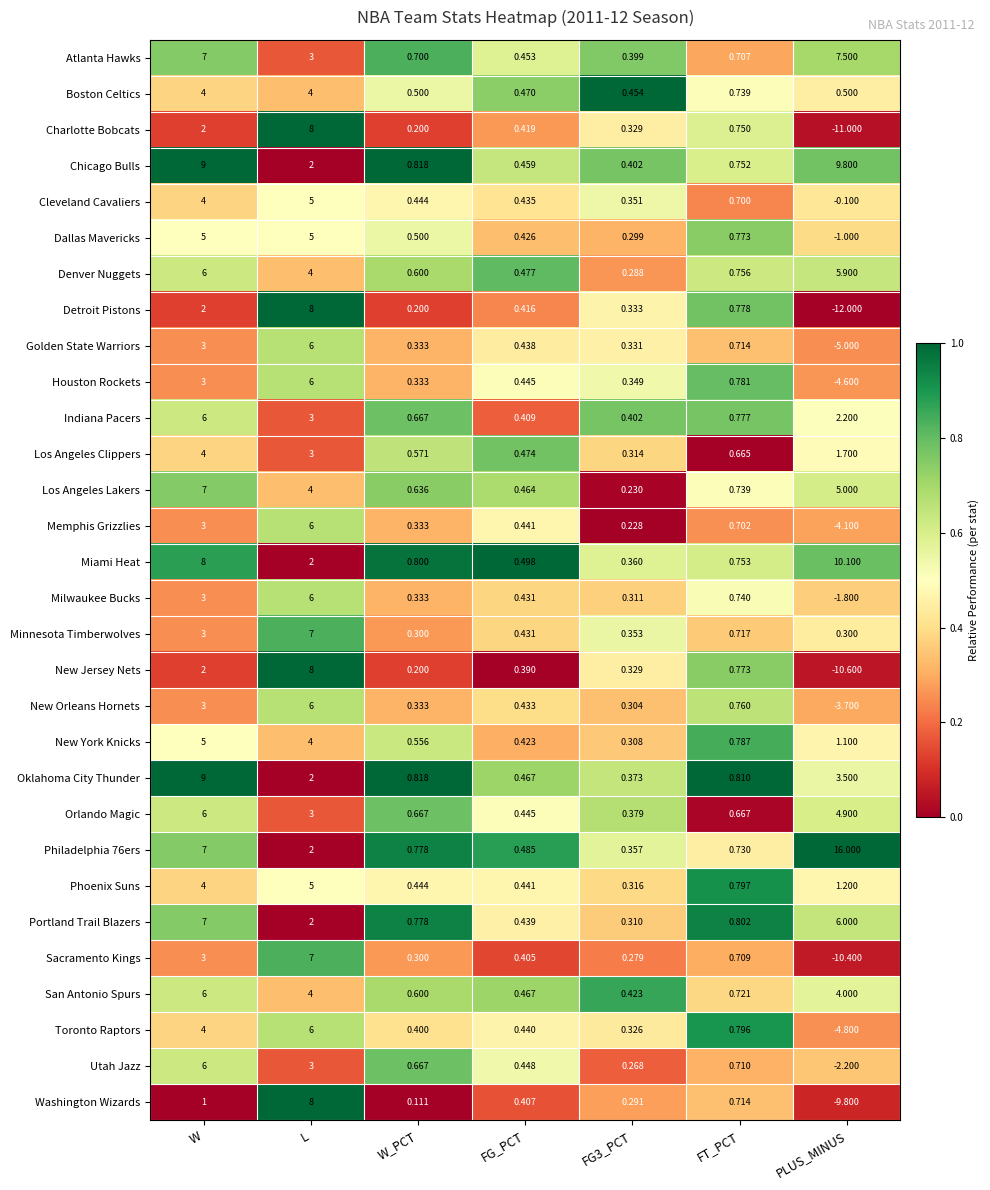

At which label is Detroit Pistons closest to -2?

W_PCT